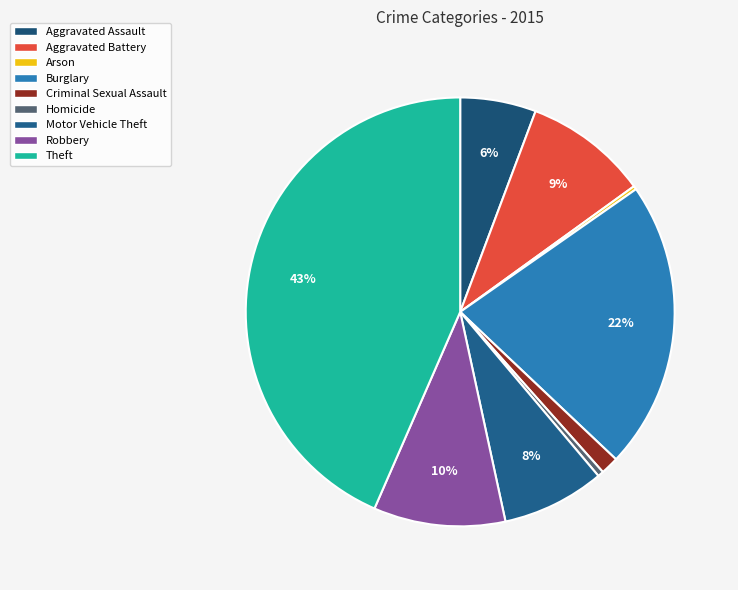

How many slices are in this pie chart?

9